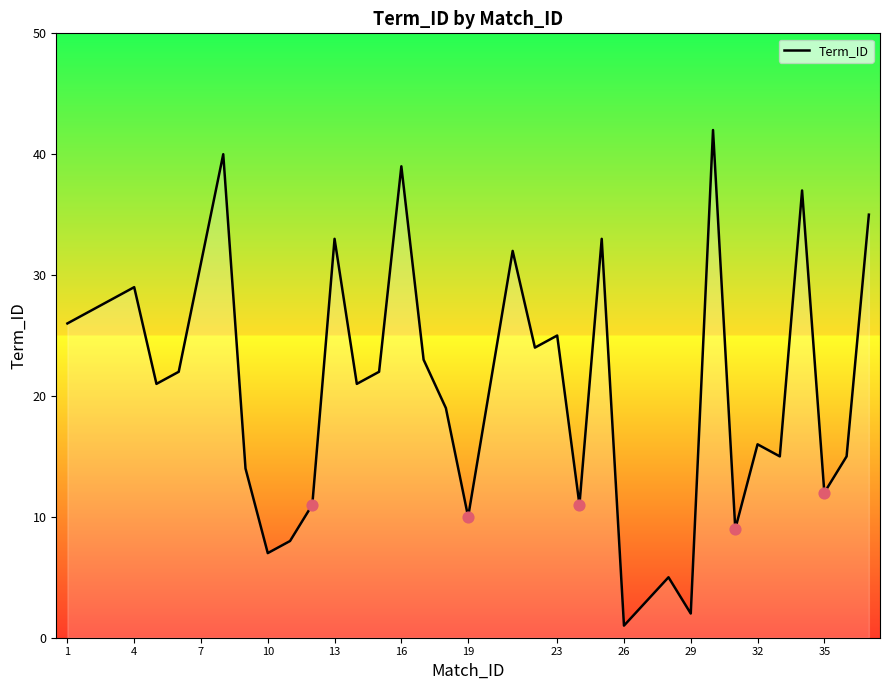

What is the difference between the maximum and minimum values?

41